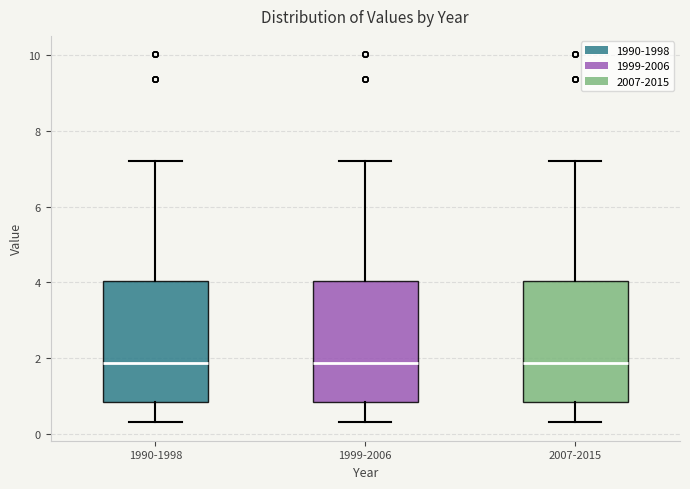

Where does the median line of the box for 2007-2015 sit on the y-axis? The values are not printed on the chart, so give them approximately, as read against the axis.

1.8